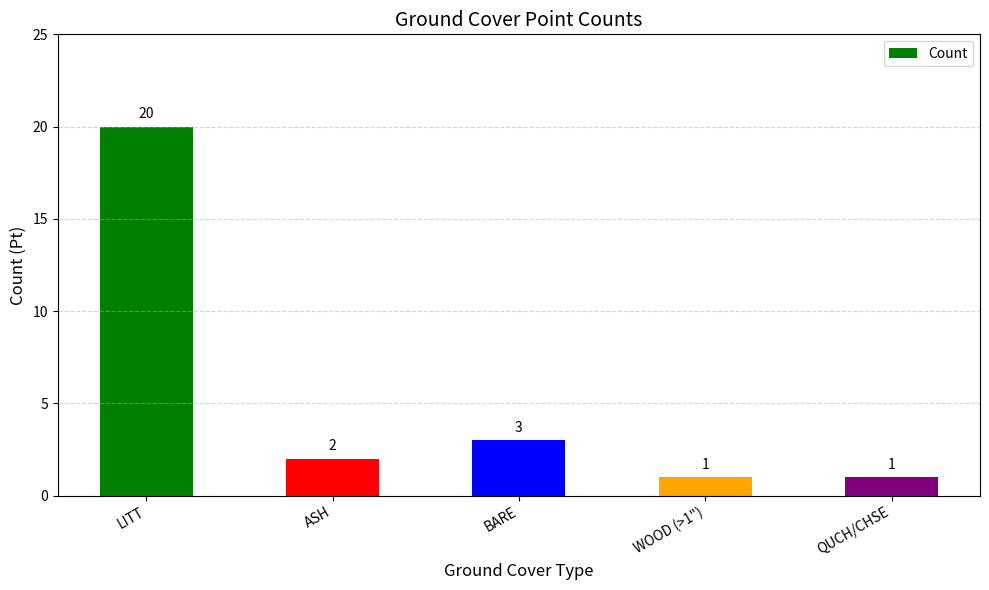

How many data points does each series have?

5